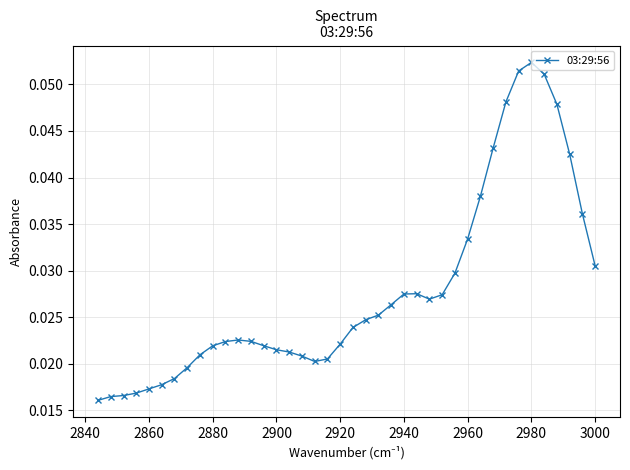

Which label corresponds to the largest value in the chart?

2980